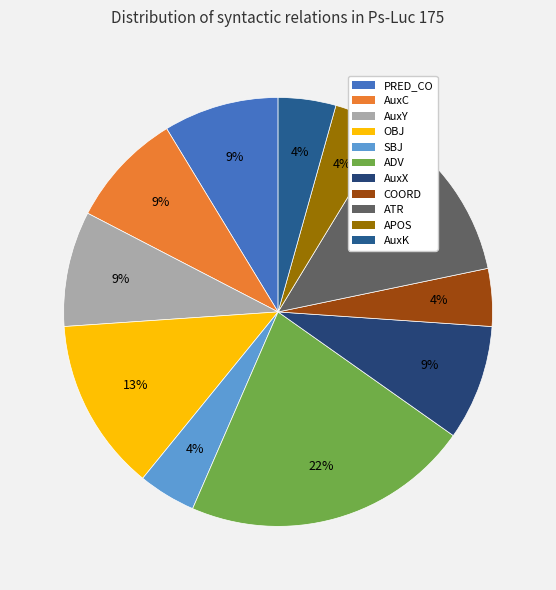

Count the number of slices in the pie.

11